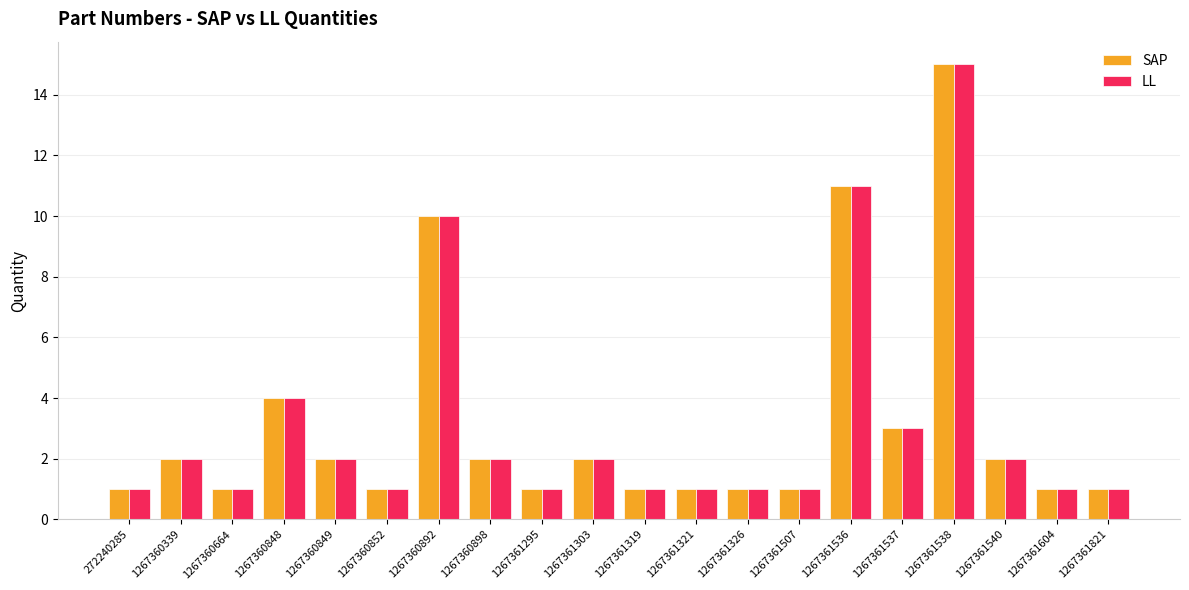

At which category is the sum across all series the highest?

1267361538